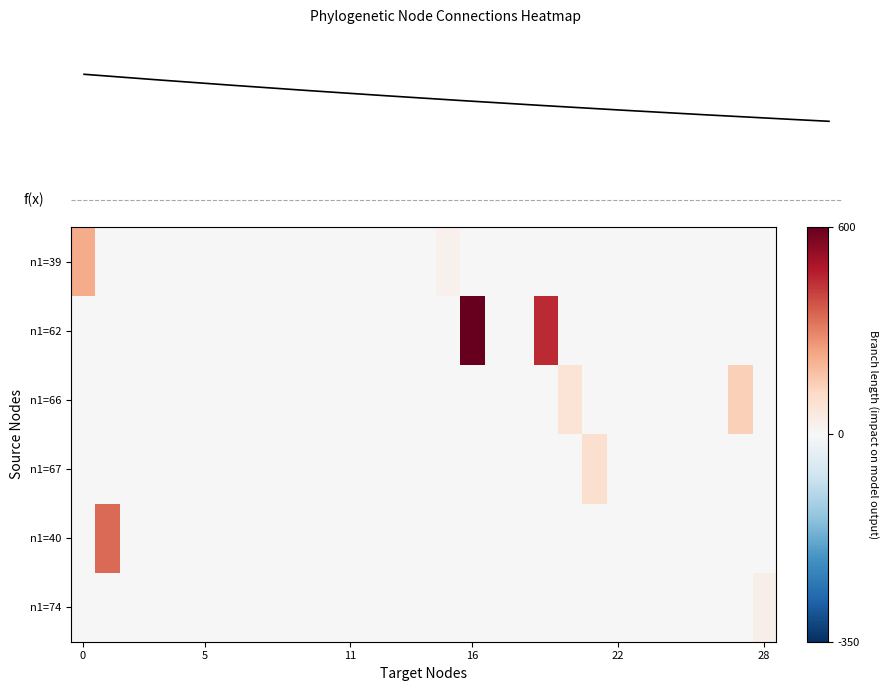

How many values in the node1=66 series exceed 0?

2